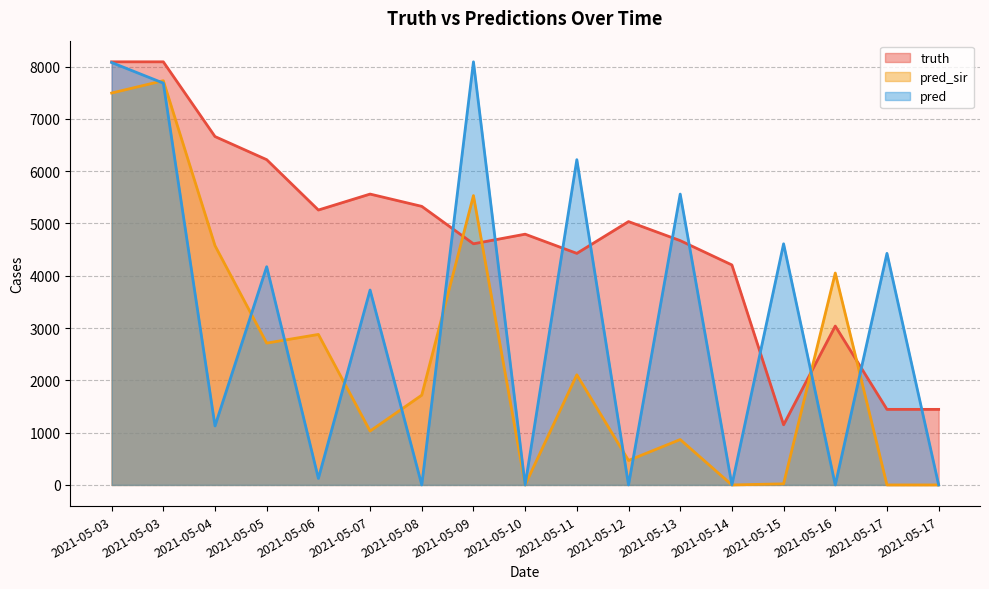

Which category has the highest value in the truth series?

2021-05-03